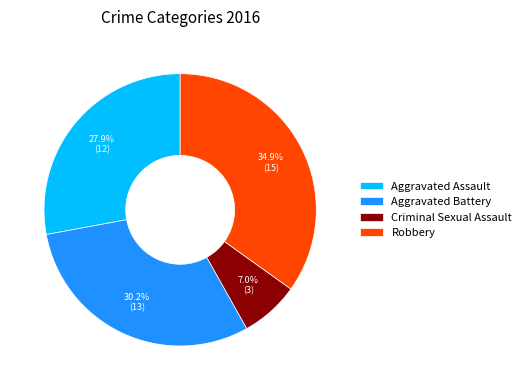

Which has a higher value, Aggravated Assault or Aggravated Battery?

Aggravated Battery